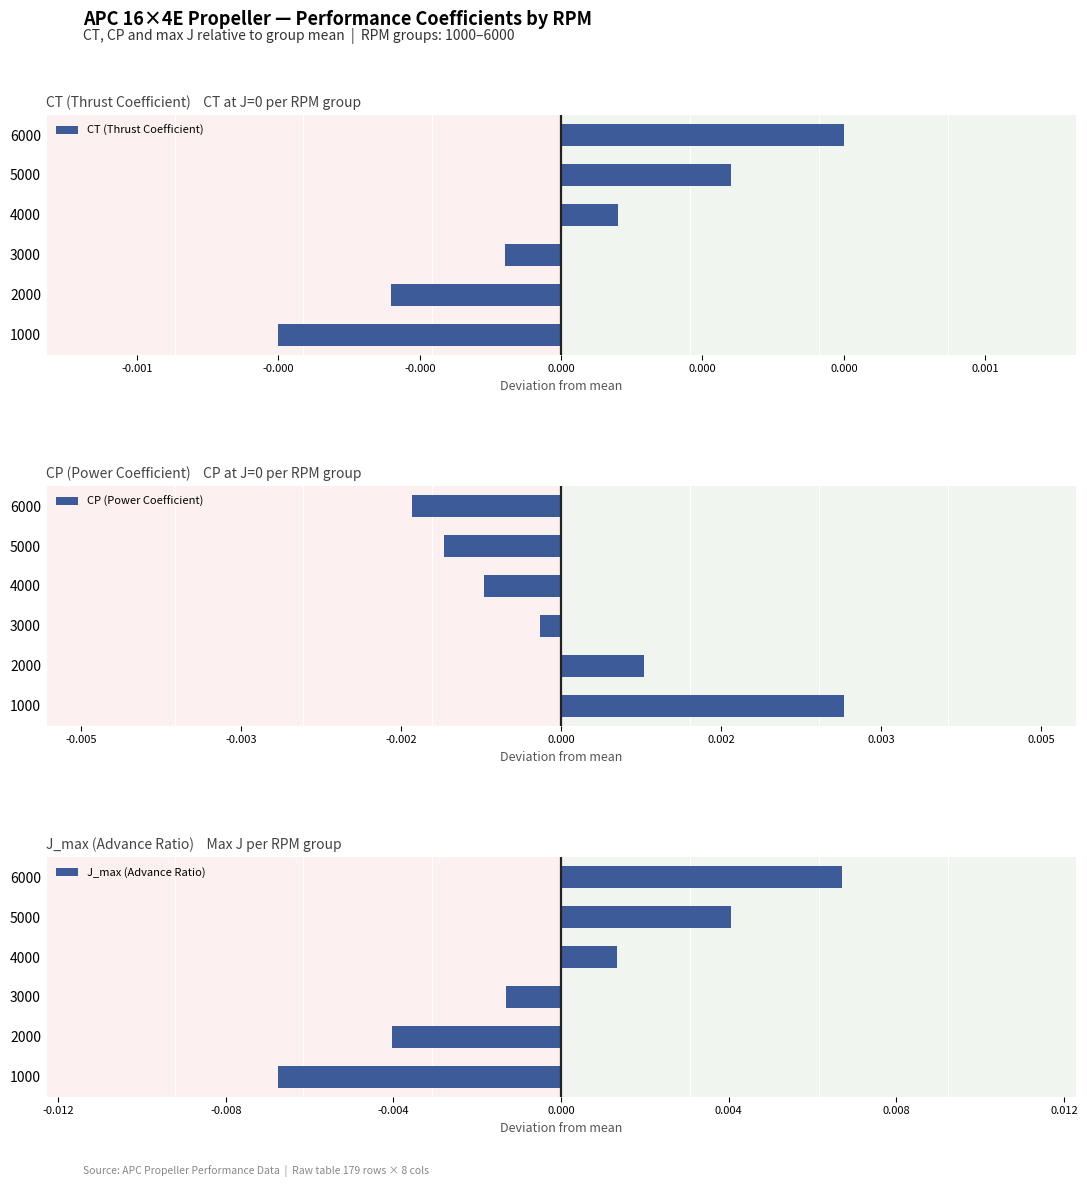

How many groups of bars are there?

6